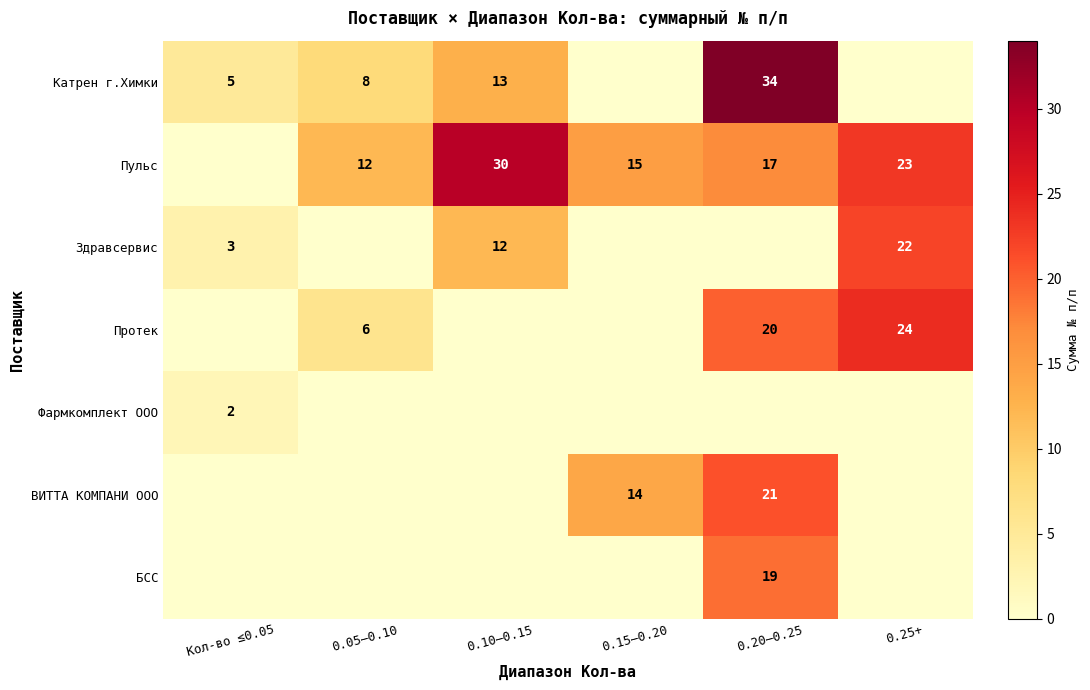

Is it true that Здравсервис equals 29 at 0.25+?

False